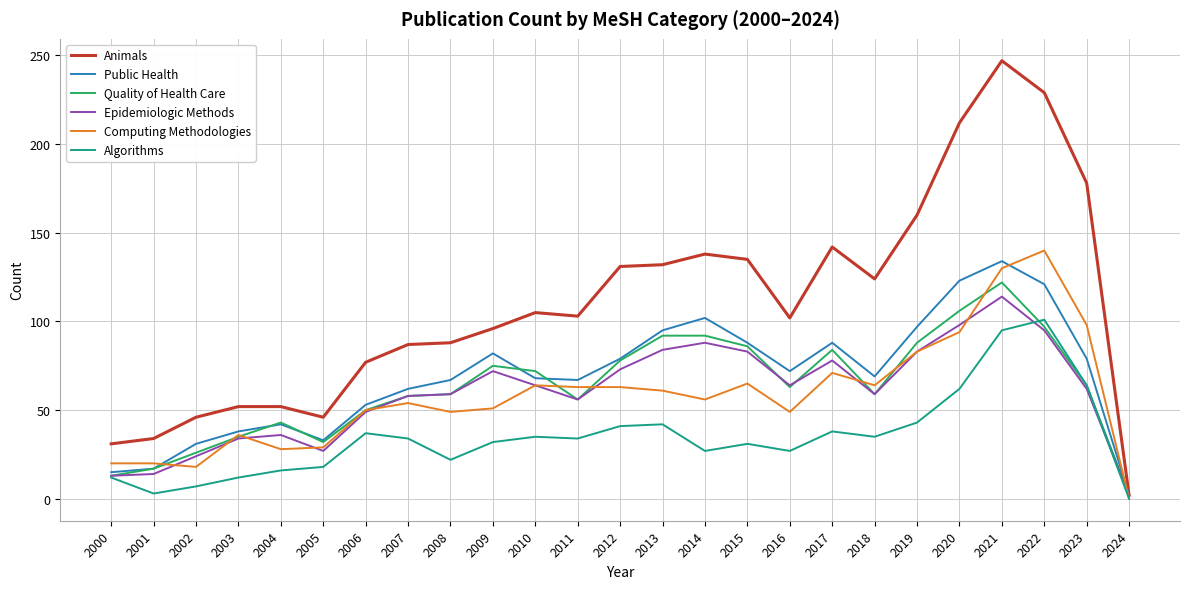

Does the chart display data point markers on the line(s)?

No